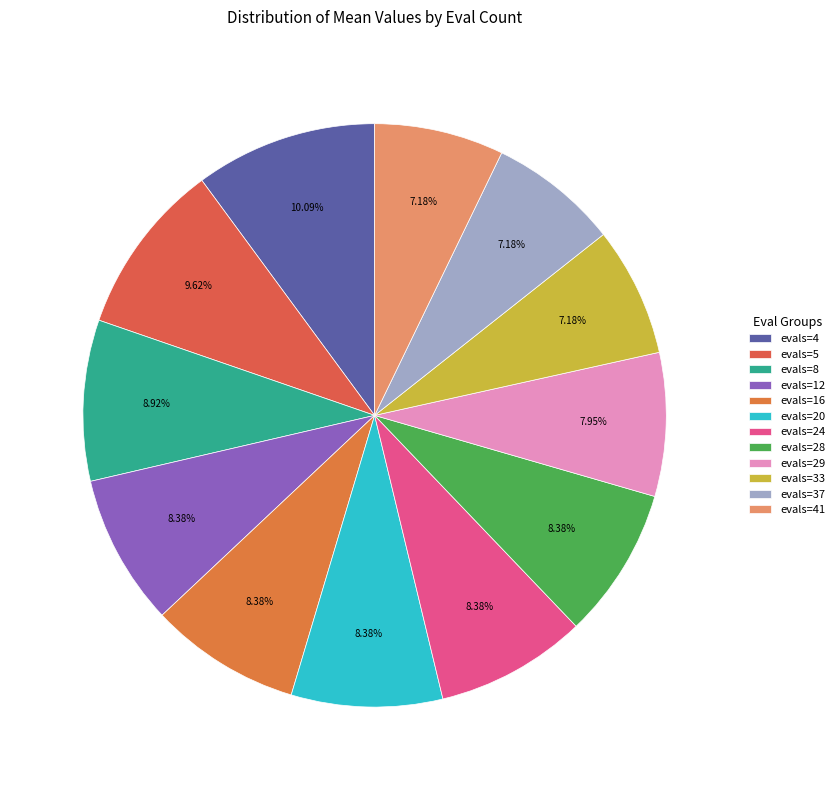

Which has a higher value, evals=37 or evals=24?

evals=24